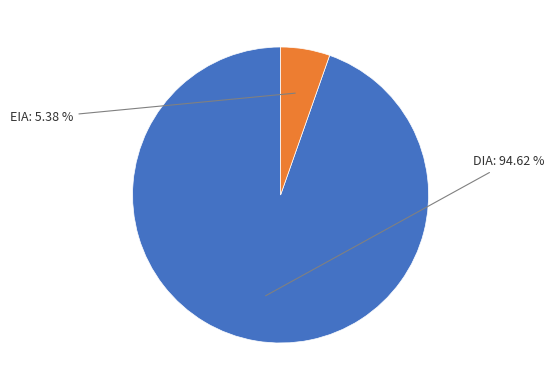

How many slices are in this pie chart?

2